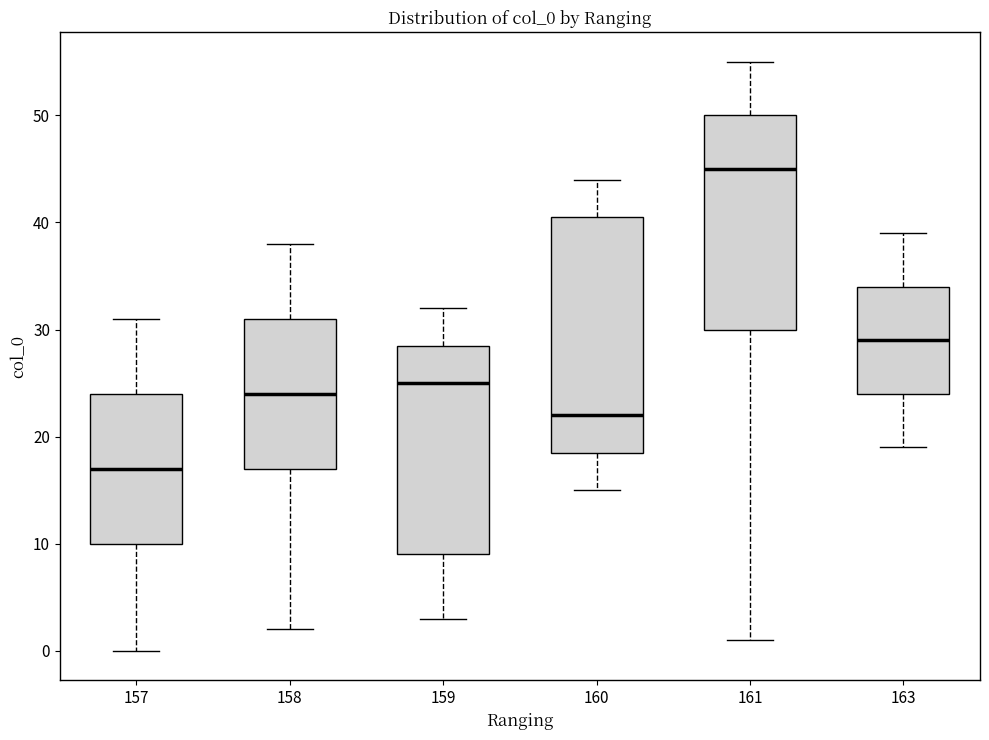

Reading left to right, transcribe this box plot: for each box, give where its median line is, the range the box spans, and where its two whiskers end, as read against the y-axis. The values are not printed on the chart, so give them approximately, as read against the axis.

157: median 17, box 10 to 24, whiskers 0 to 31
158: median 24, box 17 to 31, whiskers 2 to 38
159: median 25, box 9 to 29, whiskers 3 to 32
160: median 22, box 19 to 41, whiskers 15 to 44
161: median 45, box 30 to 50, whiskers 1 to 55
163: median 29, box 24 to 34, whiskers 19 to 39